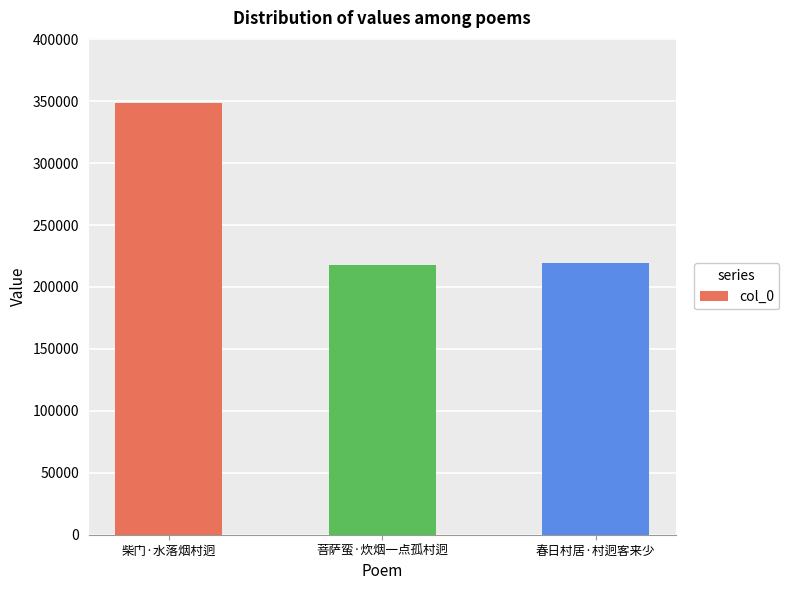

The value at 菩萨蛮·炊烟一点孤村迥 is 343547. True or false?

False